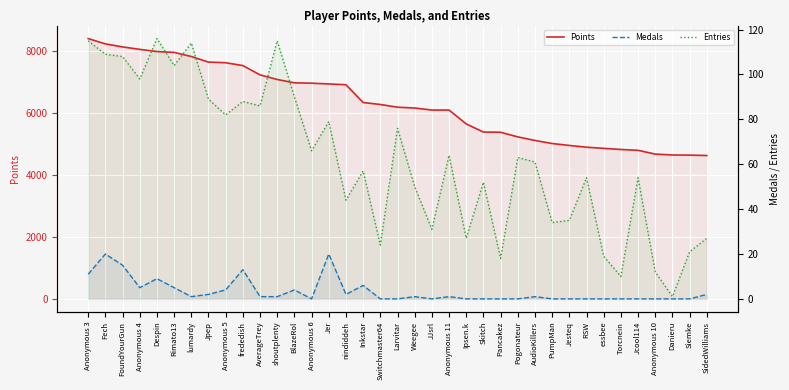

Reading left to right, extract all data points from this chart.

Points: Anonymous 3=8406	Fech=8234	FoundYourGun=8137	Anonymous 4=8058	Despin=7987	Rimato13=7960	lumardy=7826	Jpep=7647	Anonymous 5=7626	frededish=7534	AverageTrey=7234	shoutplenty=7085	BlazeRol=6977	Anonymous 6=6965	Jer=6941	nindiddeh=6915	Inkstar=6341	Switchmaster64=6278	Larvitar=6190	Weegee=6164	JJsrl=6098	Anonymous 11=6097	Ipsen.k=5650	Skitch=5387	Pancakez=5381	Pogonateur=5231	AudioKillers=5117	PumpMan=5017	Jesteq=4955	RSW=4898	essbee=4861	Torcnein=4825	Jcool114=4797	Anonymous 10=4676	Danieru=4647	Siemke=4642	SidedWilliams=4630
Medals: Anonymous 3=11	Fech=20	FoundYourGun=15	Anonymous 4=5	Despin=9	Rimato13=5	lumardy=1	Jpep=2	Anonymous 5=4	frededish=13	AverageTrey=1	shoutplenty=1	BlazeRol=4	Anonymous 6=0	Jer=20	nindiddeh=2	Inkstar=6	Switchmaster64=0	Larvitar=0	Weegee=1	JJsrl=0	Anonymous 11=1	Ipsen.k=0	Skitch=0	Pancakez=0	Pogonateur=0	AudioKillers=1	PumpMan=0	Jesteq=0	RSW=0	essbee=0	Torcnein=0	Jcool114=0	Anonymous 10=0	Danieru=0	Siemke=0	SidedWilliams=2
Entries: Anonymous 3=115	Fech=109	FoundYourGun=108	Anonymous 4=98	Despin=116	Rimato13=104	lumardy=114	Jpep=89	Anonymous 5=82	frededish=88	AverageTrey=86	shoutplenty=115	BlazeRol=90	Anonymous 6=66	Jer=79	nindiddeh=44	Inkstar=57	Switchmaster64=24	Larvitar=76	Weegee=50	JJsrl=31	Anonymous 11=64	Ipsen.k=27	Skitch=52	Pancakez=18	Pogonateur=63	AudioKillers=61	PumpMan=34	Jesteq=35	RSW=54	essbee=19	Torcnein=10	Jcool114=54	Anonymous 10=12	Danieru=1	Siemke=21	SidedWilliams=27